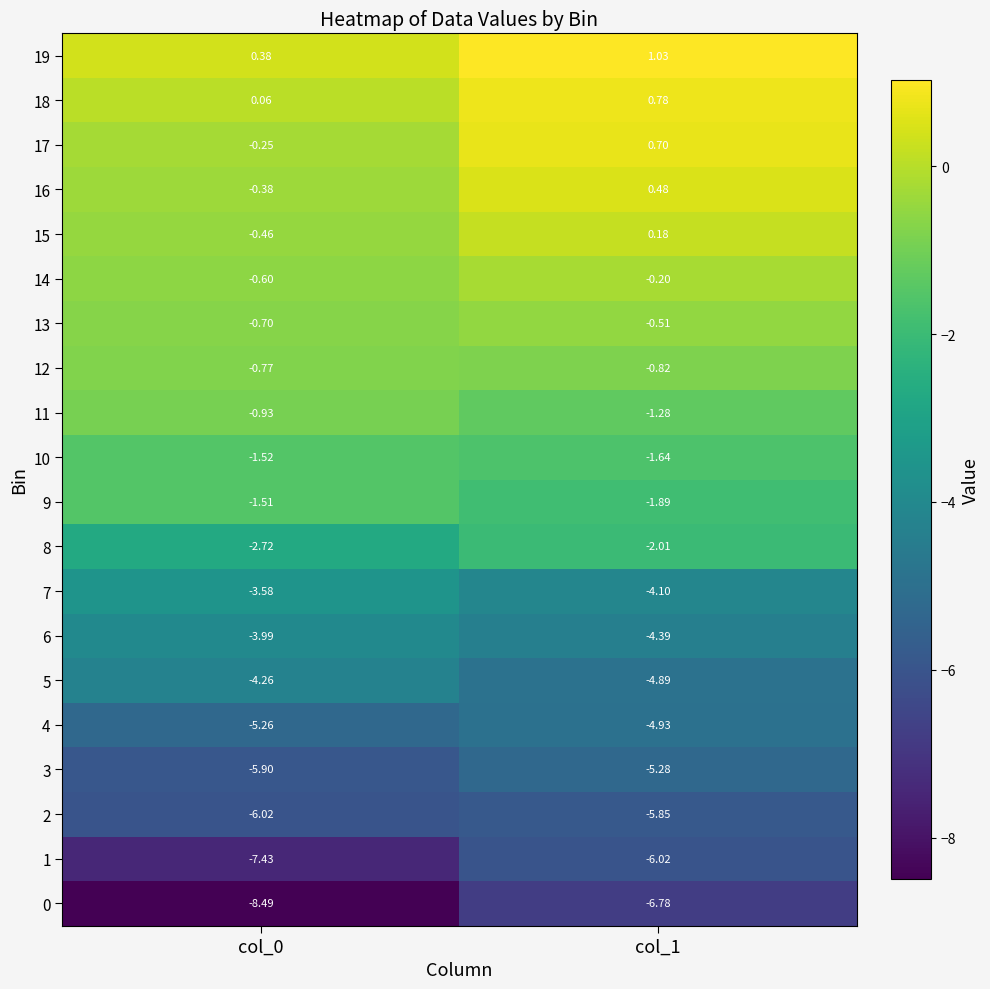

Is the value of 9 at col_0 greater than the value of 14 at col_1?

No